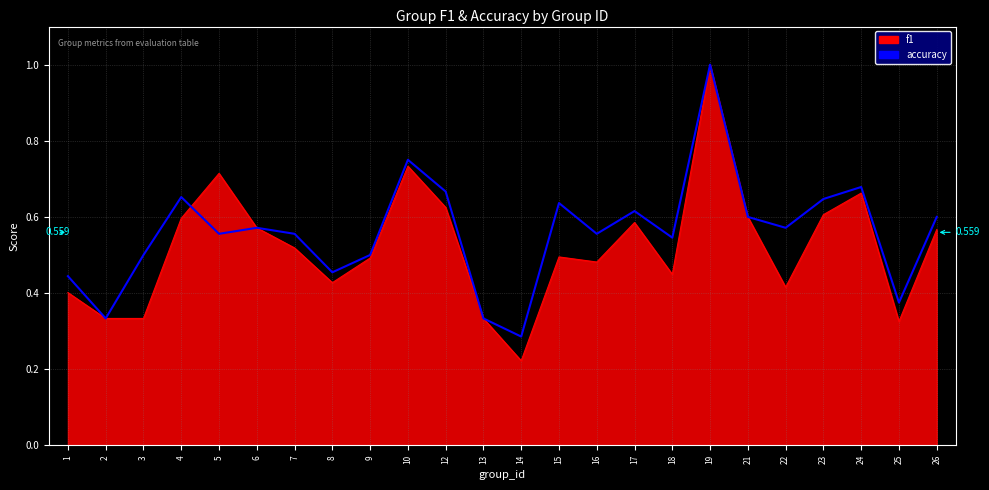

Which series changed the most between 9 and 12?

accuracy